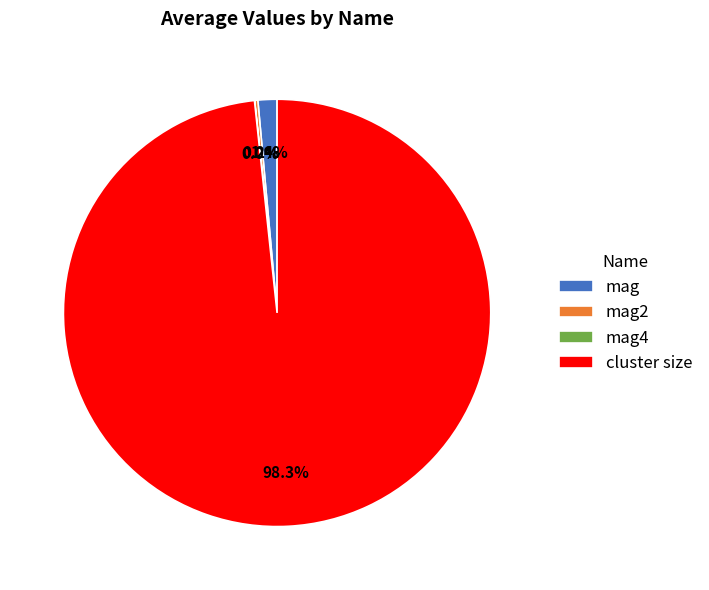

To the nearest percent, what portion does mag represent?

1%